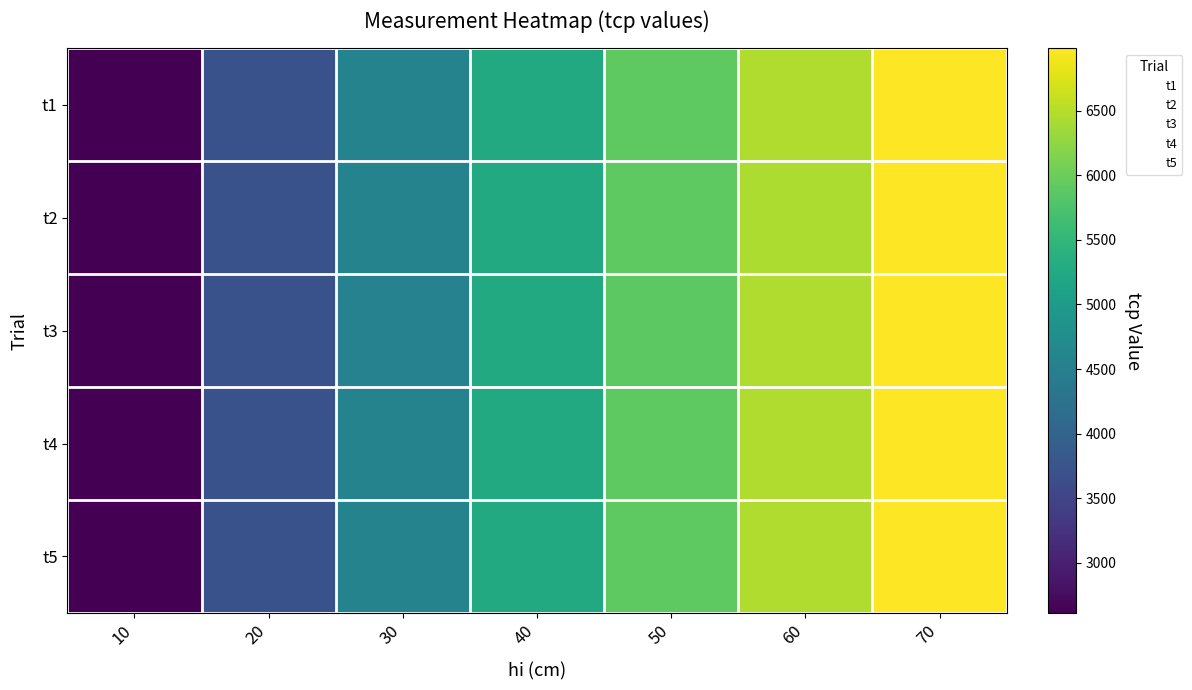

Where is t2 nearest to the value 1?

10